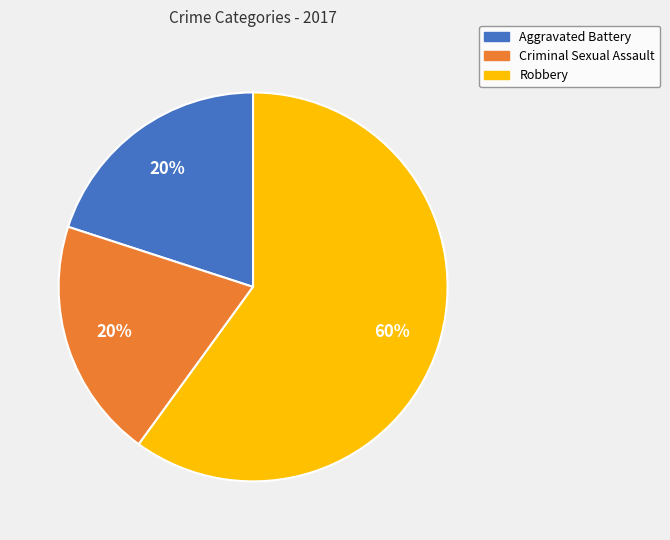

Does any single category account for the majority?

Yes